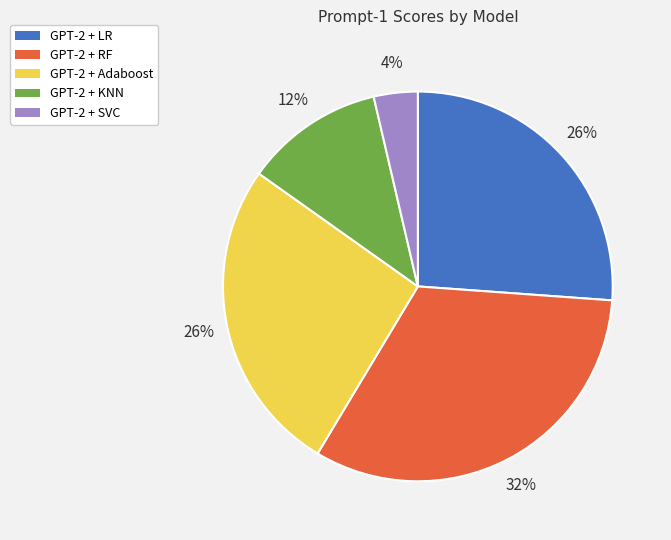

Combined, do GPT-2 + RF and GPT-2 + Adaboost account for over 50%?

Yes